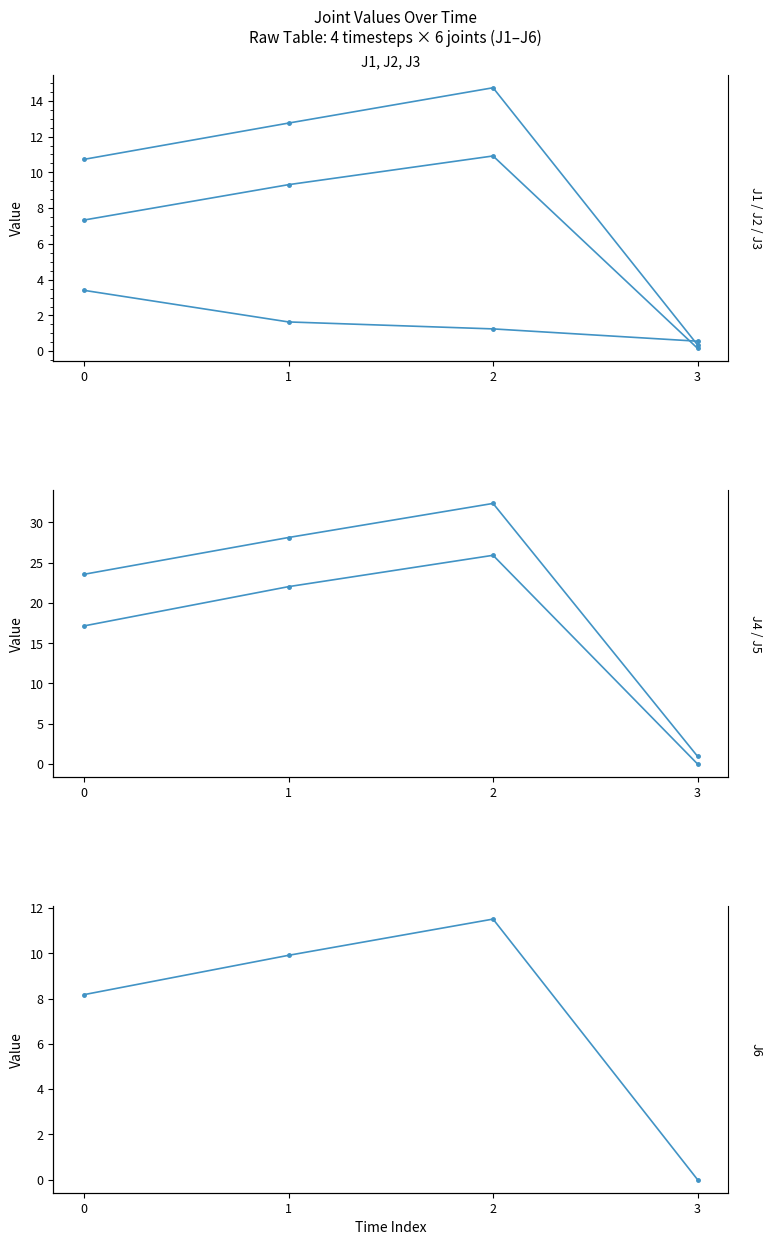

Which series has the largest range (max minus min)?

J4